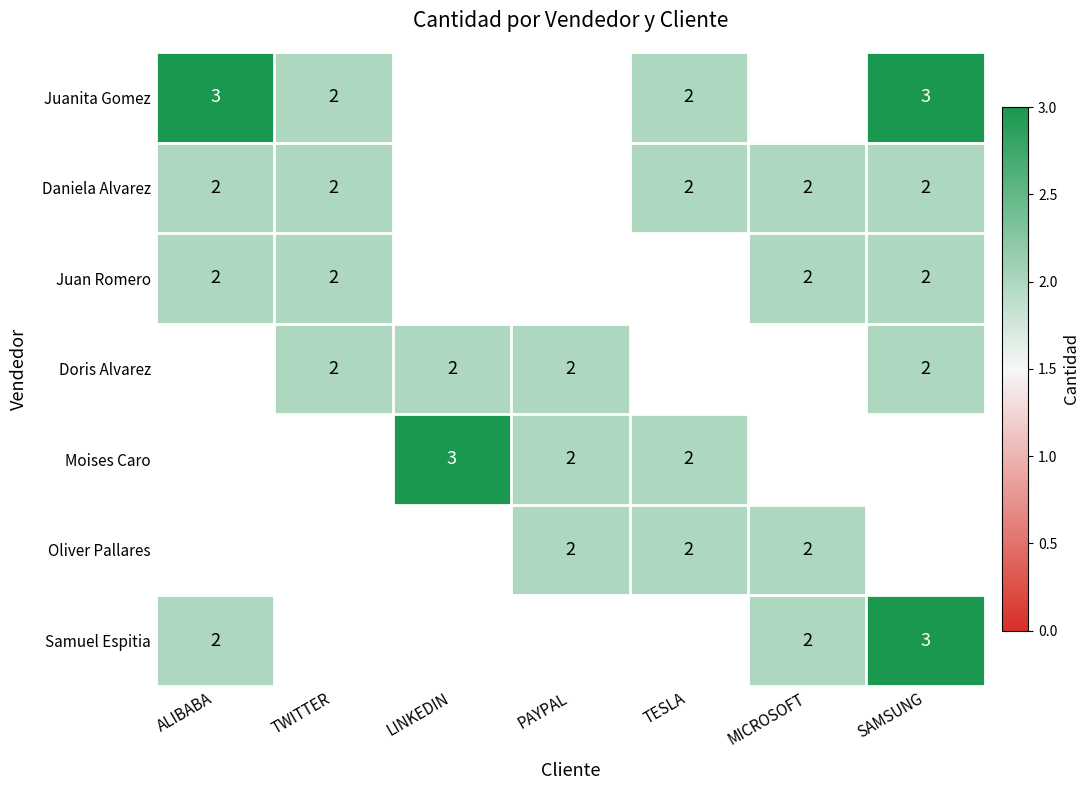

The value of Juanita Gomez at ALIBABA is 2. True or false?

False